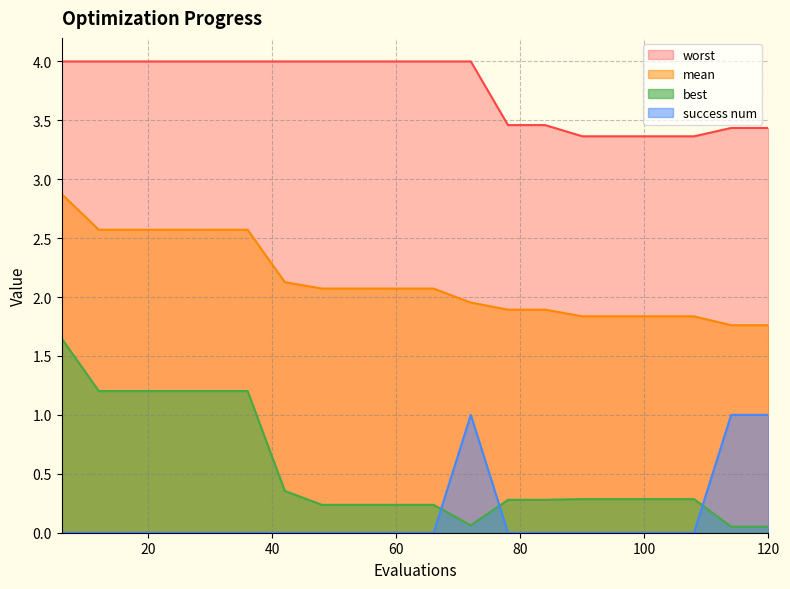

At which category does the chart reach its minimum across all series?

6